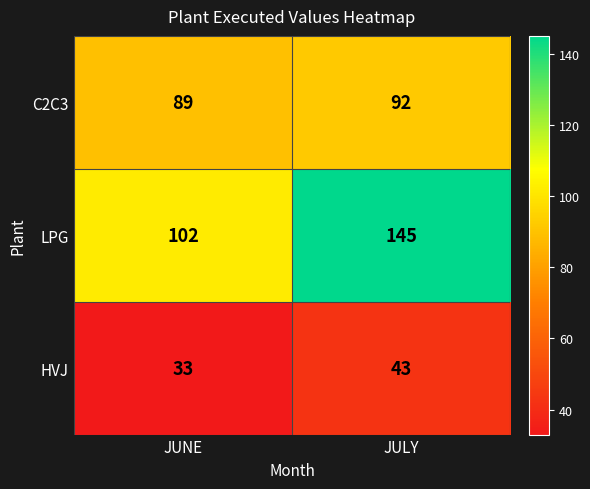

The value of C2C3 at JULY is 92. True or false?

True